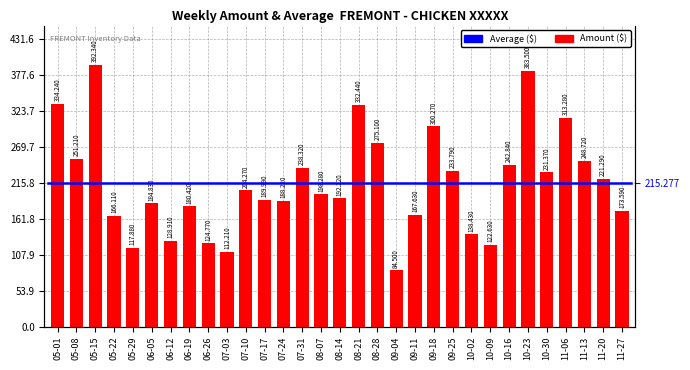

What is the difference between the second highest and minimum values?

299.0